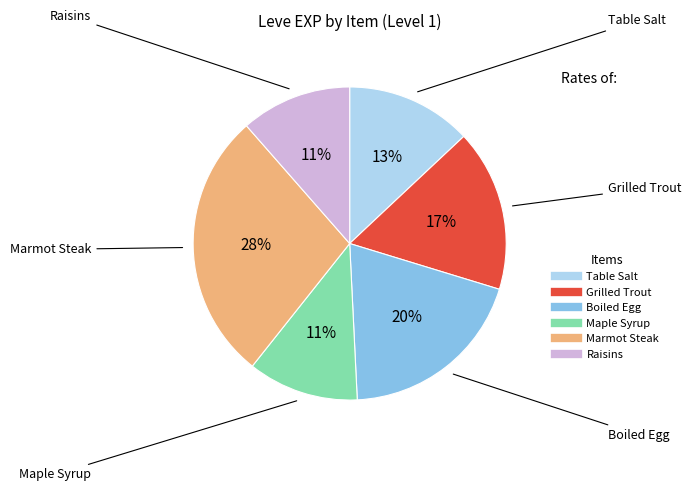

Does Grilled Trout represent more than half of the total?

No